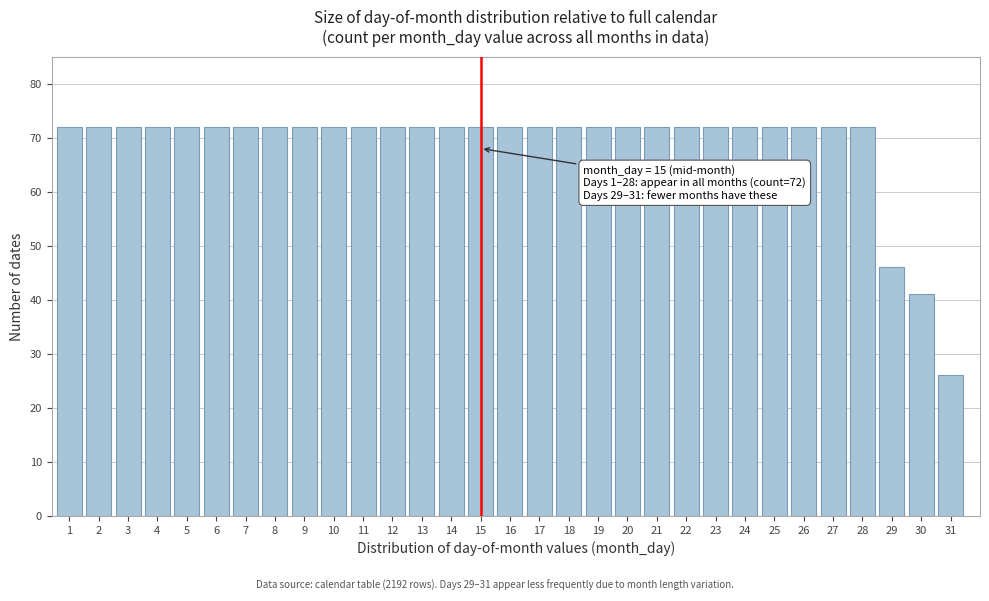

True or false: the data shows 72 at 3.

True